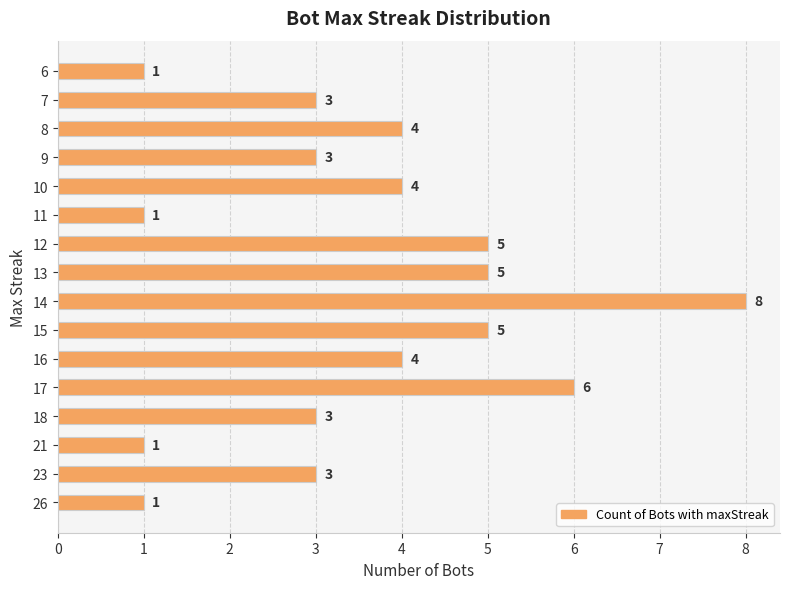

What is the difference between the maximum and minimum values?

7